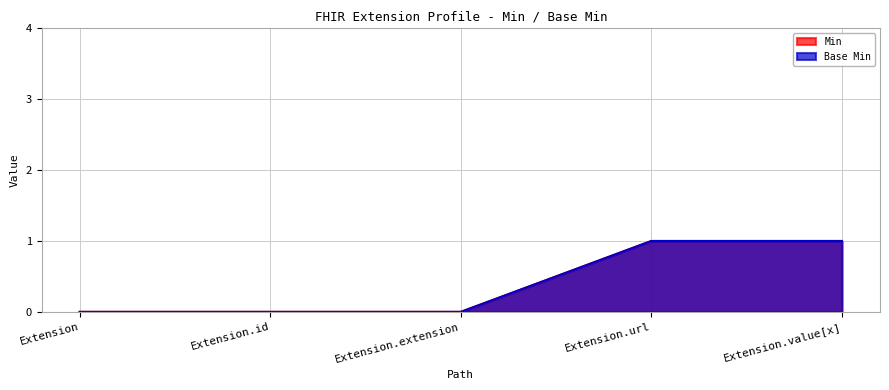

True or false: Min and Base Min cross at least once.

False